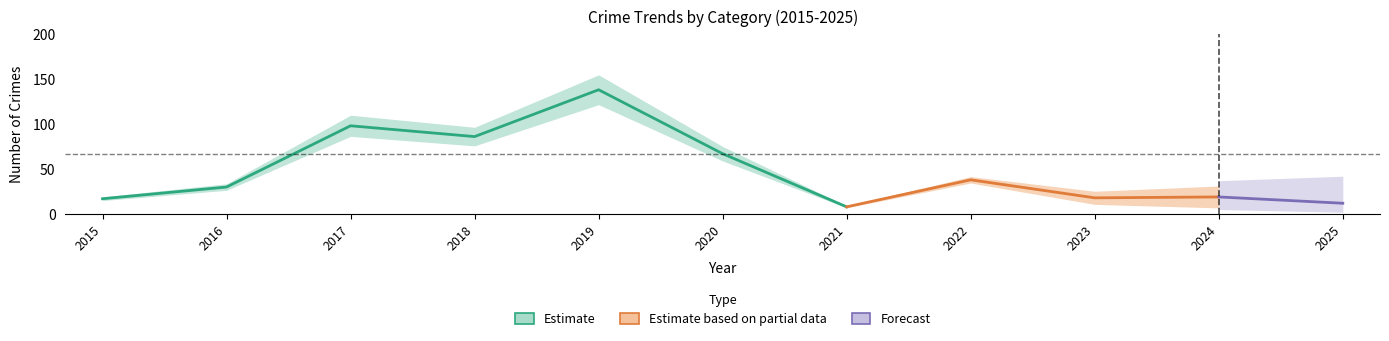

How many lines are shown in the chart?

5